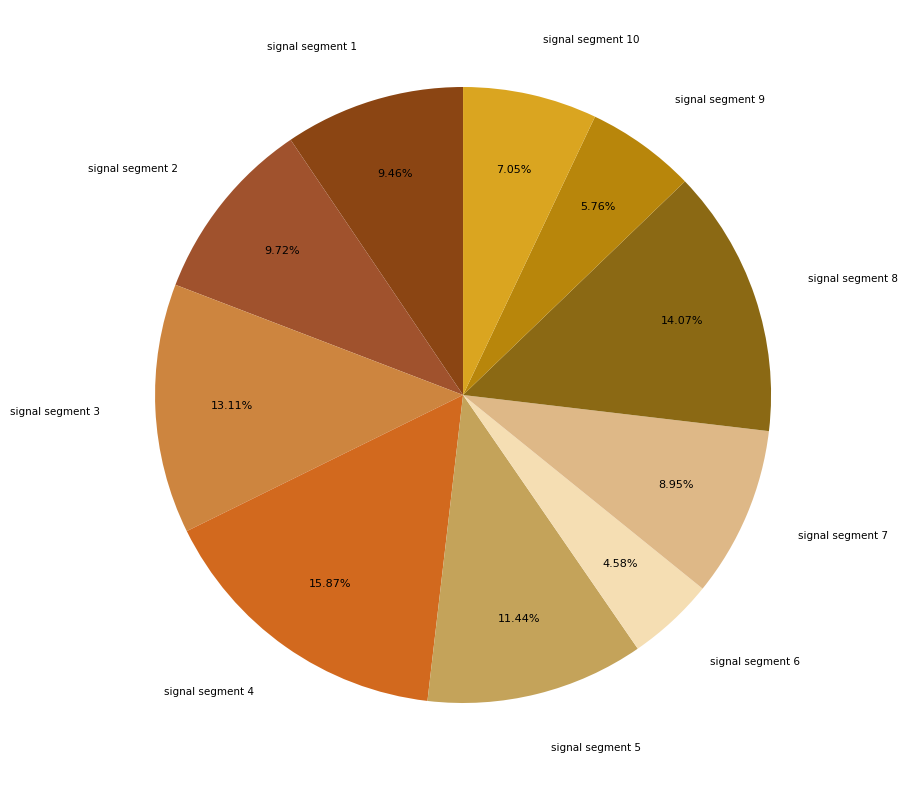

What percentage is the signal segment 8 slice, to the nearest percent?

14%